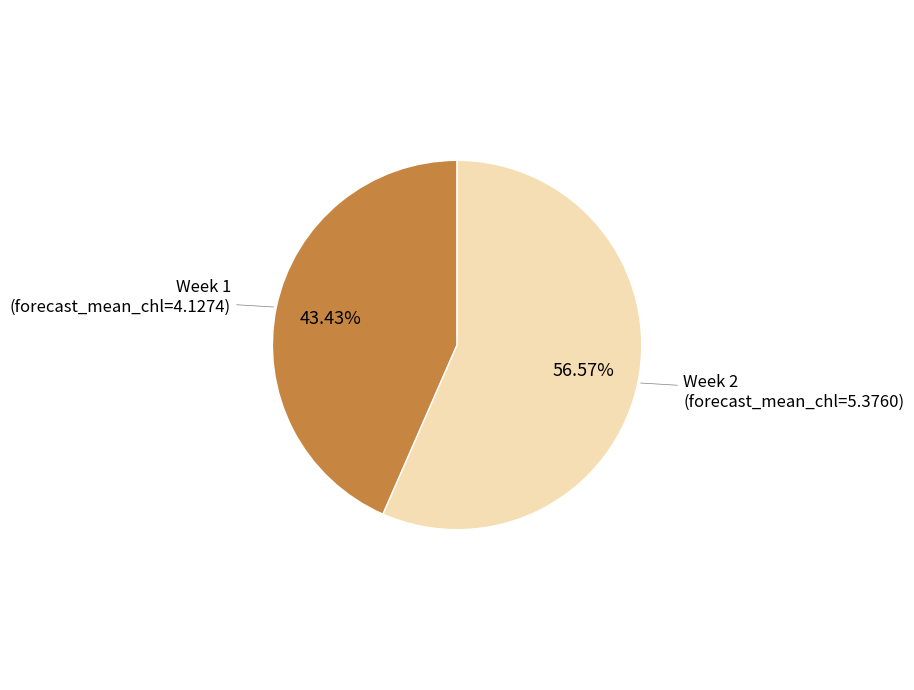

Between Week 1 and Week 2, which is larger?

Week 2